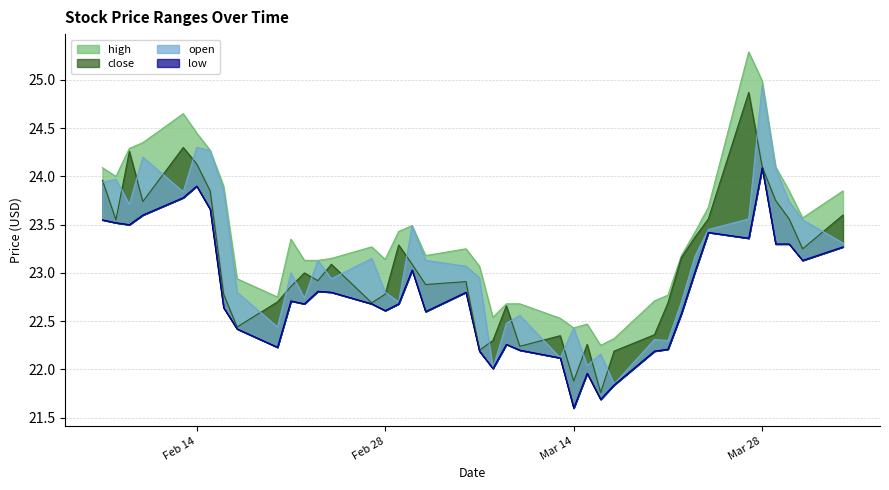

Read the open value at 5.

23.6